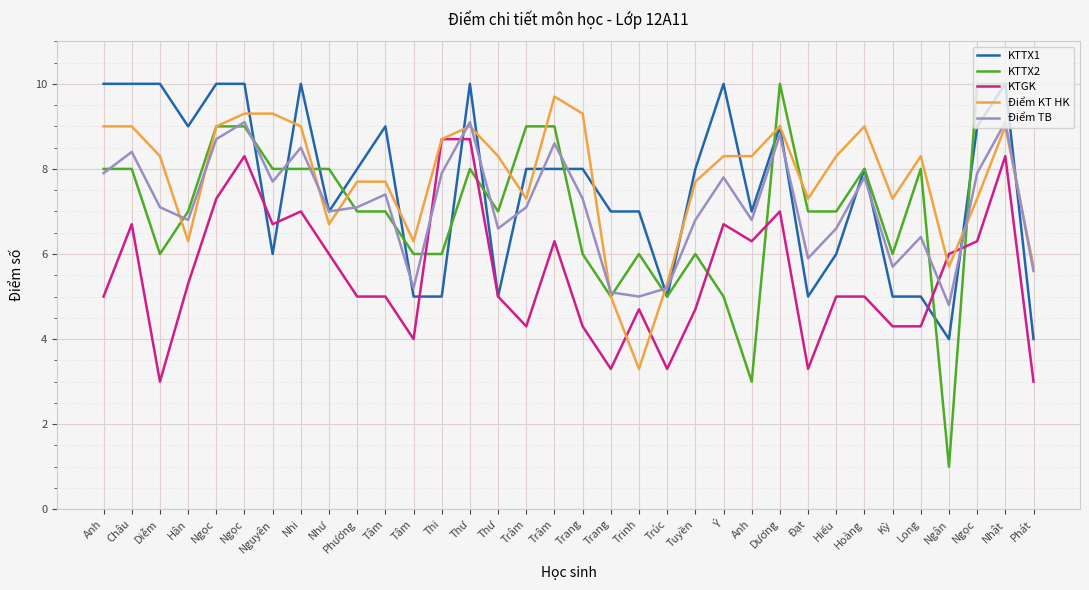

Which series ends up on top after the final intersection of KTTX2 and KTTX1?

KTTX2